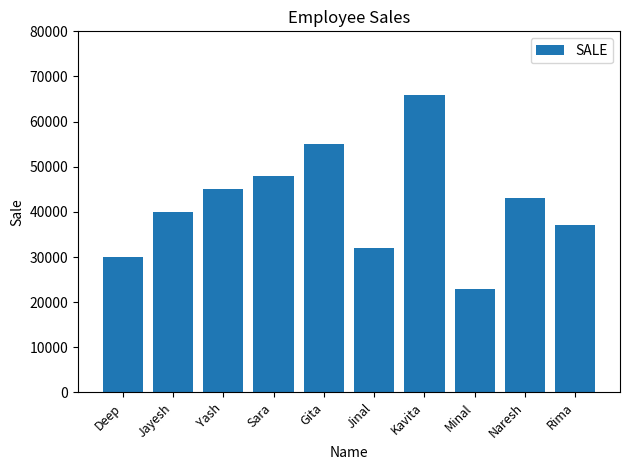

What is the label of the 3rd bar from the left?

Yash